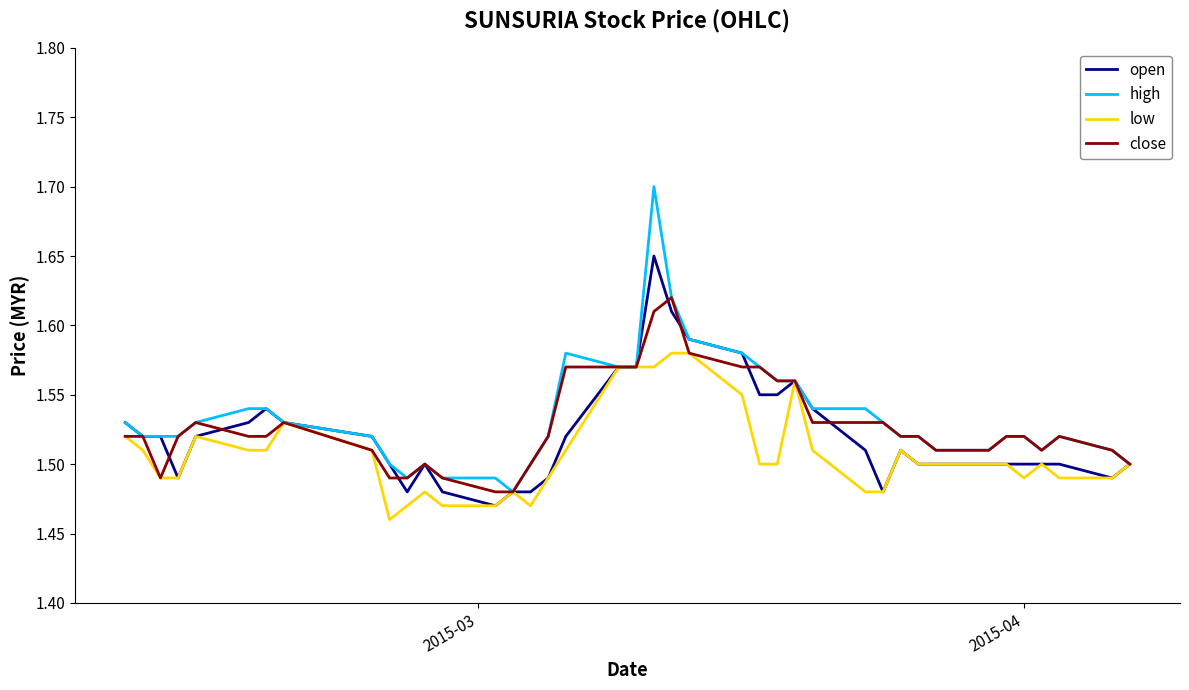

What is the greatest value displayed?

1.7